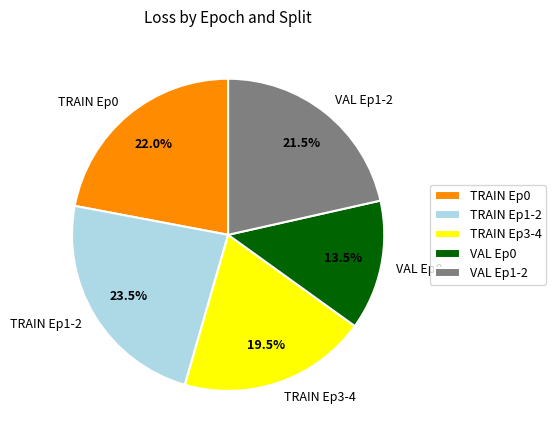

What portion of the pie excludes TRAIN Ep0?

78.0%